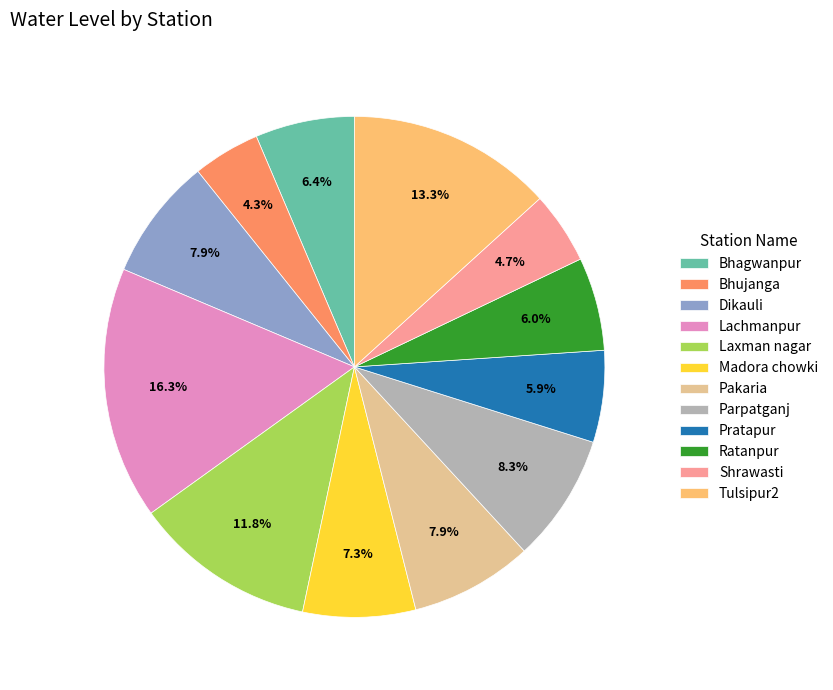

To the nearest percent, what is the combined percentage of Parpatganj and Bhagwanpur?

15%